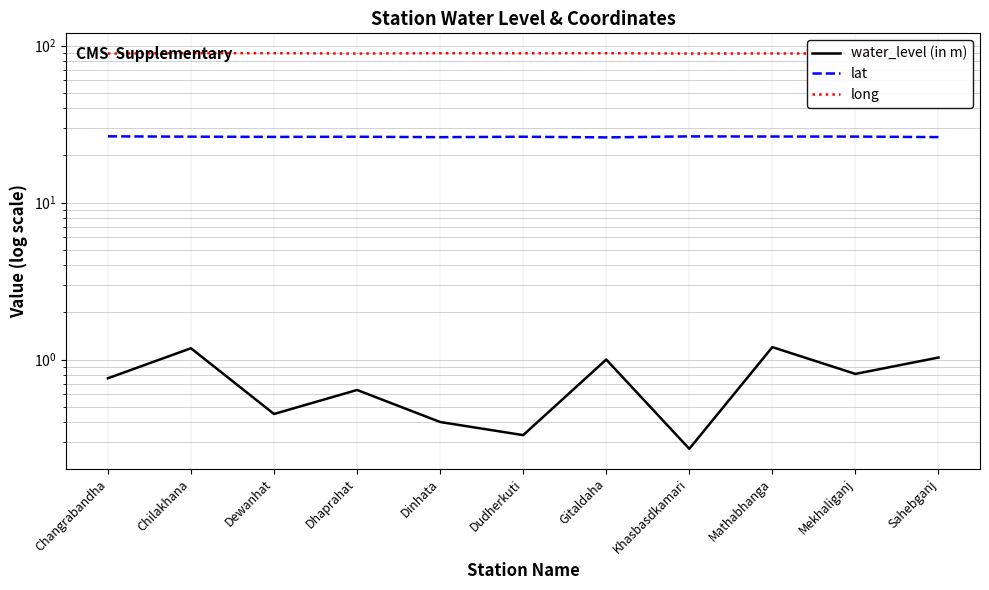

Reading left to right, extract all data points from this chart.

water_level (in m): Changrabandha=0.8	Chilakhana=1.2	Dewanhat=0.5	Dhaprahat=0.6	Dinhata=0.4	Dudherkuti=0.3	Gitaldaha=1.0	Khasbasdkamari=0.3	Mathabhanga=1.2	Mekhaliganj=0.8	Sahebganj=1.0
lat: Changrabandha=26.4	Chilakhana=26.3	Dewanhat=26.2	Dhaprahat=26.3	Dinhata=26.1	Dudherkuti=26.3	Gitaldaha=26.0	Khasbasdkamari=26.4	Mathabhanga=26.4	Mekhaliganj=26.3	Sahebganj=26.1
long: Changrabandha=89.0	Chilakhana=89.6	Dewanhat=89.5	Dhaprahat=89.0	Dinhata=89.5	Dudherkuti=89.3	Gitaldaha=89.5	Khasbasdkamari=89.0	Mathabhanga=89.2	Mekhaliganj=88.9	Sahebganj=89.6